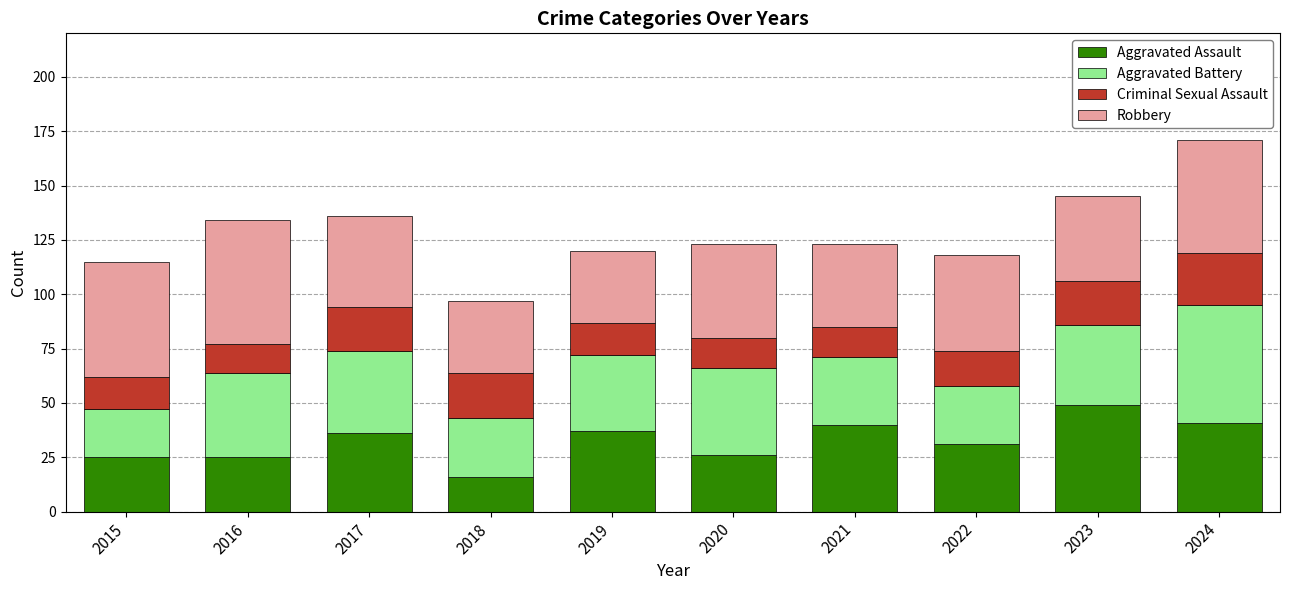

What is the value of the Aggravated Assault bar at the 4th from the left?

16